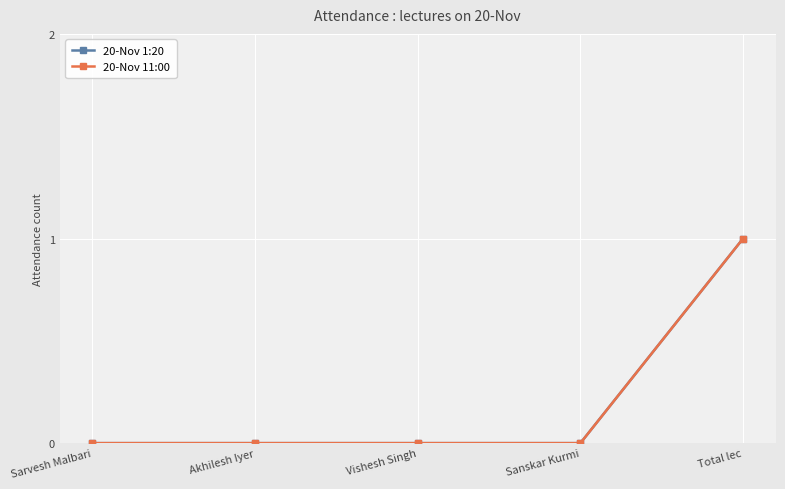

At how many categories does at least one series exceed 0?

1